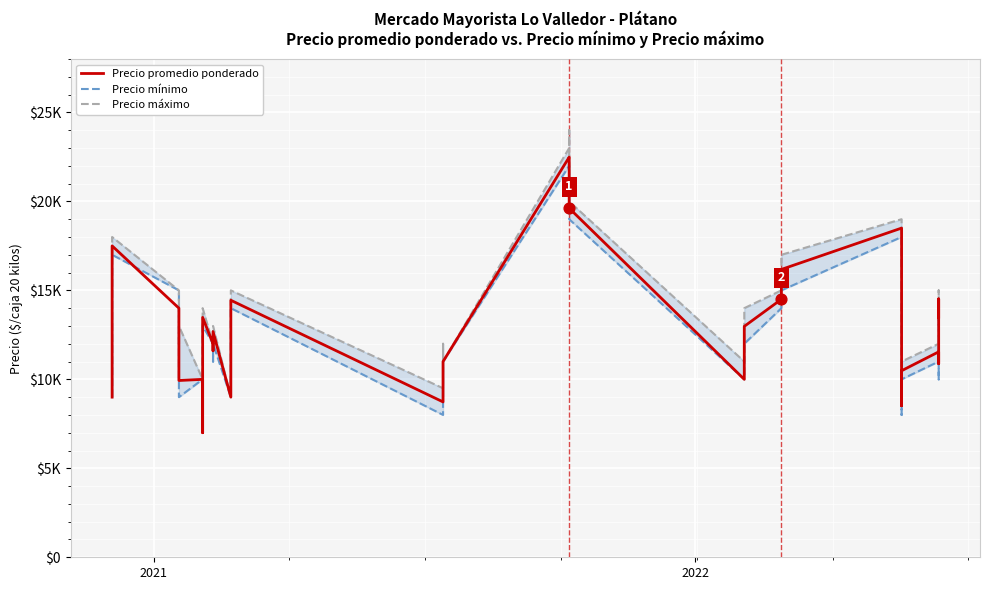

Is the value of Precio mínimo at 33 greater than the value of Precio máximo at 18?

Yes